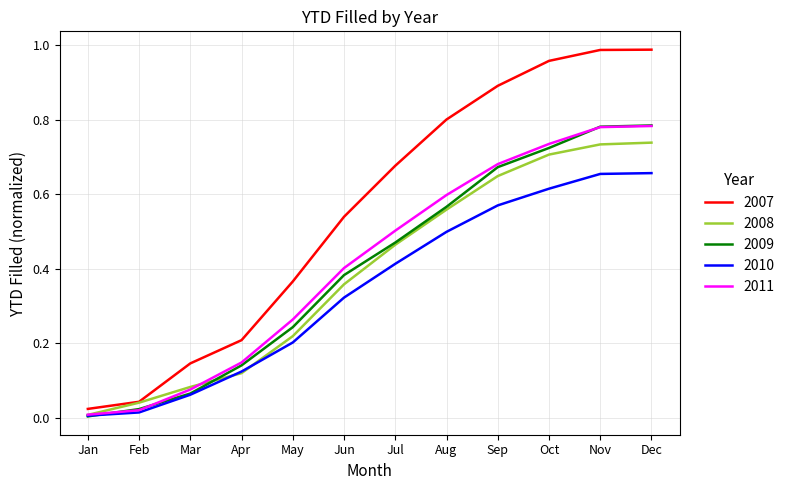

Is it true that 2009 equals 0.5 at Oct?

False